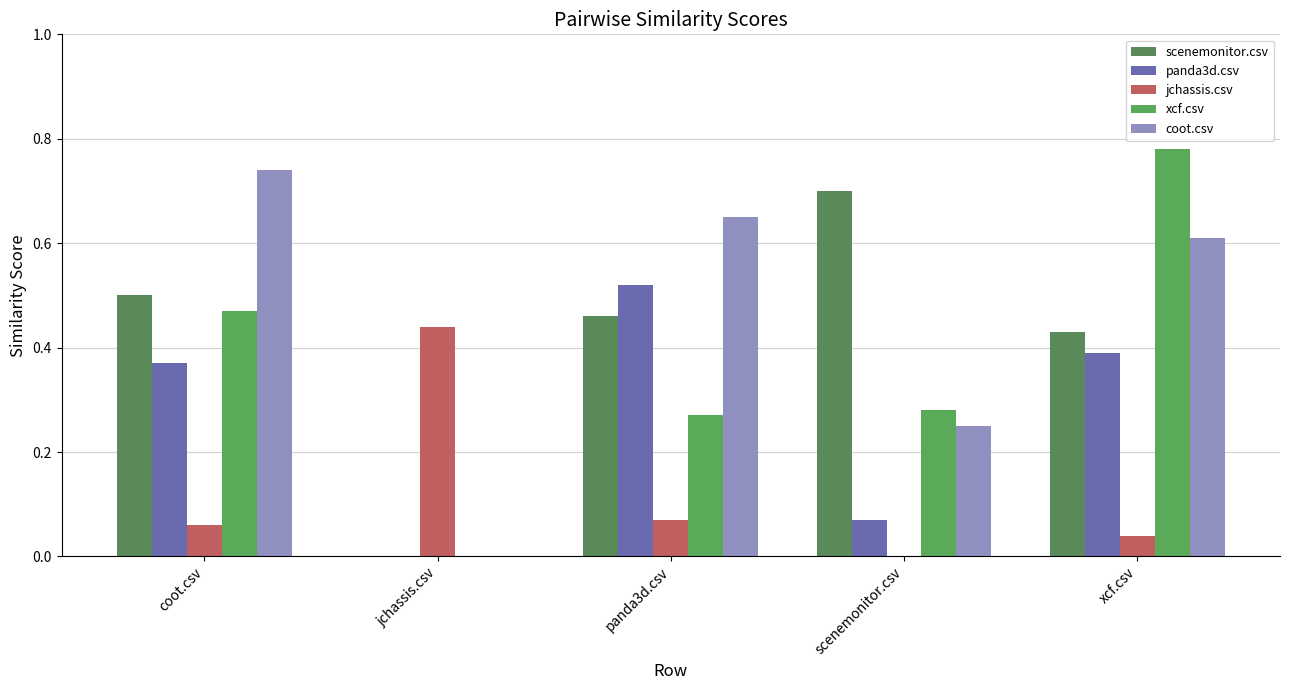

Is it true that scenemonitor.csv equals 0.3 at jchassis.csv?

False